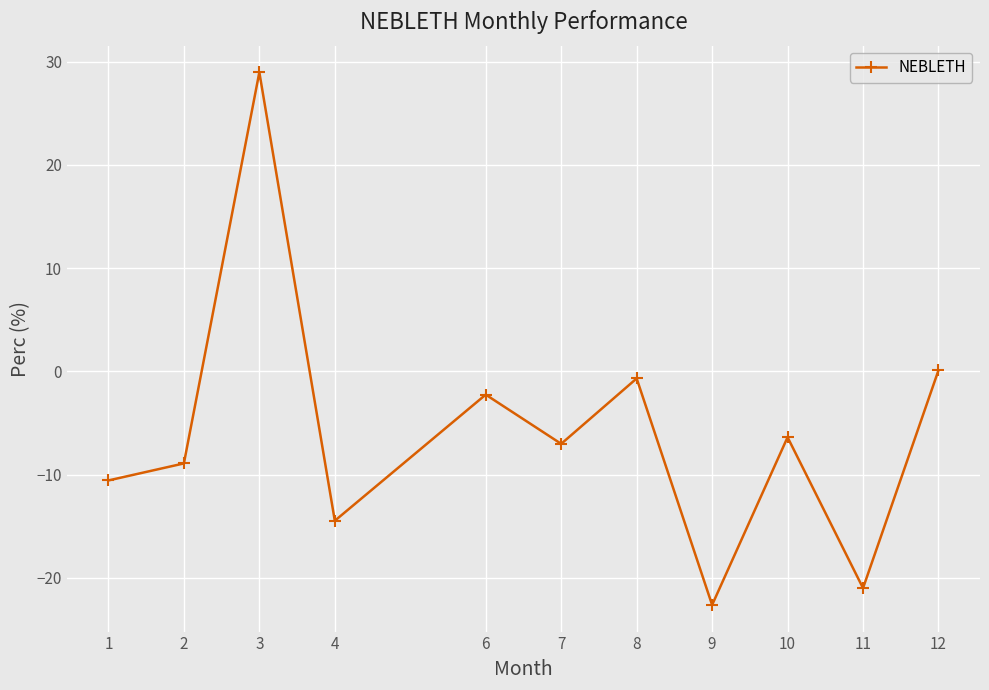

What is the sum of the values at 1 and 4?

-25.1